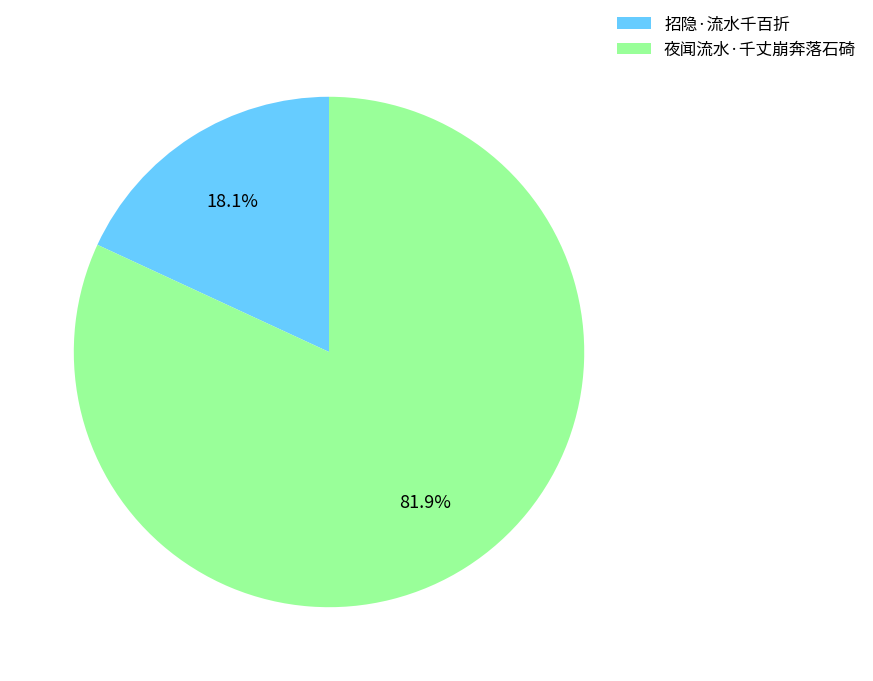

How many slices are in this pie chart?

2